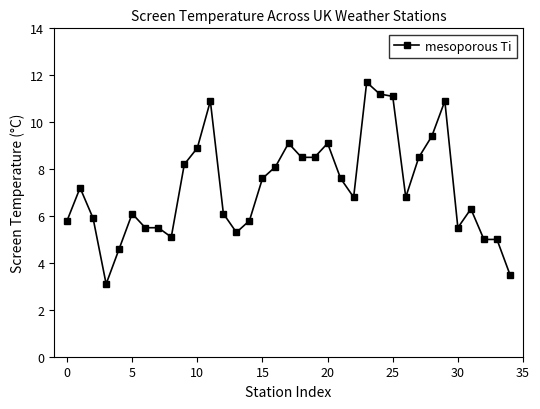

What is the greatest value displayed?

11.7